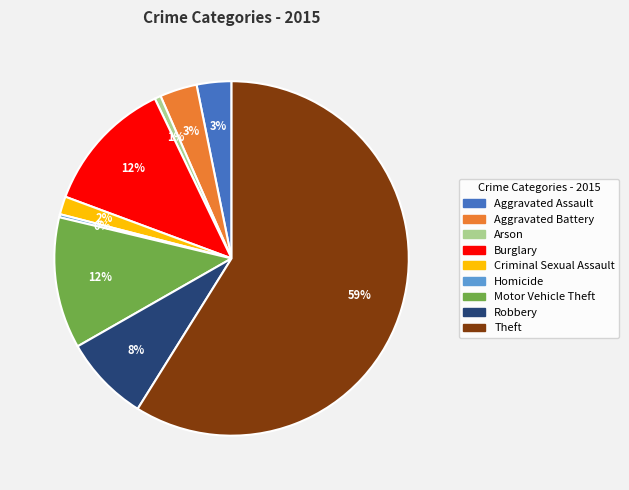

Do Motor Vehicle Theft and Robbery together represent more than half of the pie?

No